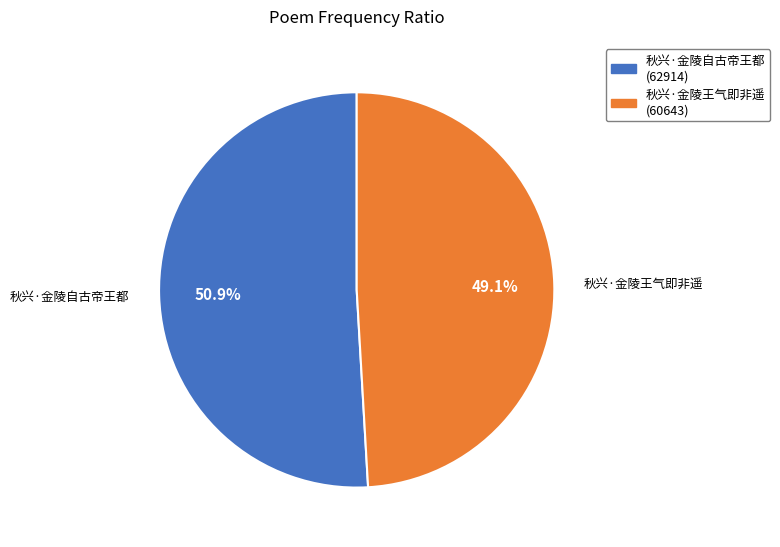

True or false: 秋兴·金陵自古帝王都 accounts for 51% of the total.

True